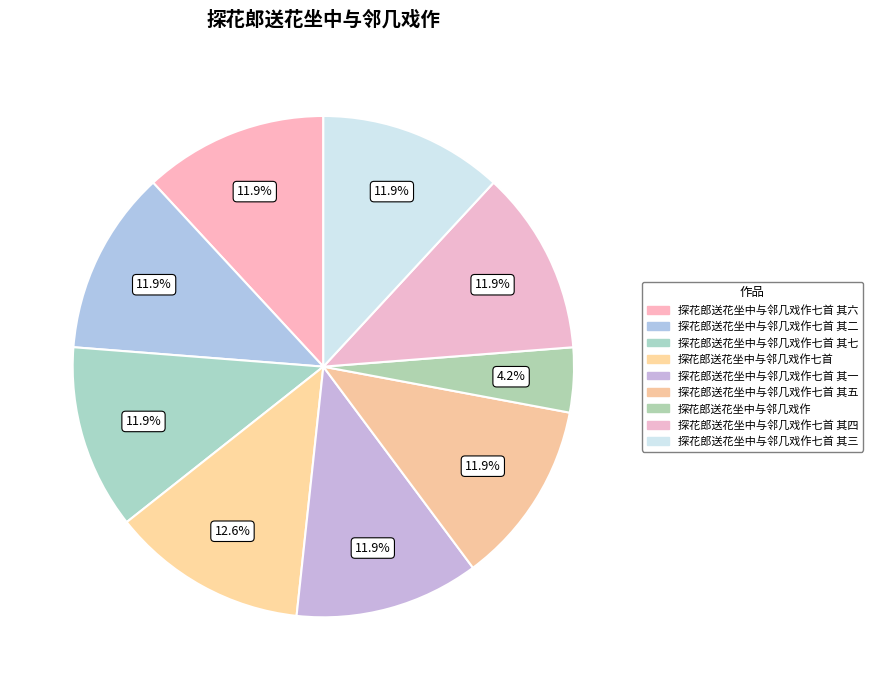

What is the ratio of the value at 探花郎送花坐中与邻几戏作七首 其四 to the value at 探花郎送花坐中与邻几戏作七首 其七?

1.0